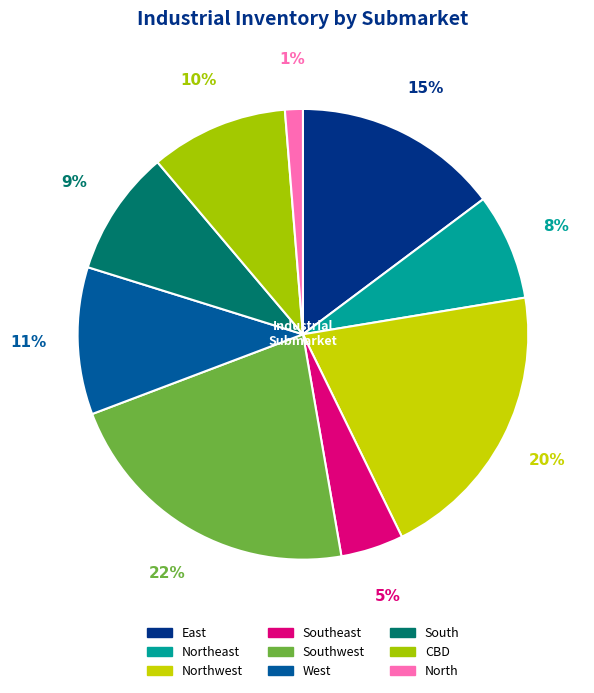

Count the number of slices in the pie.

9